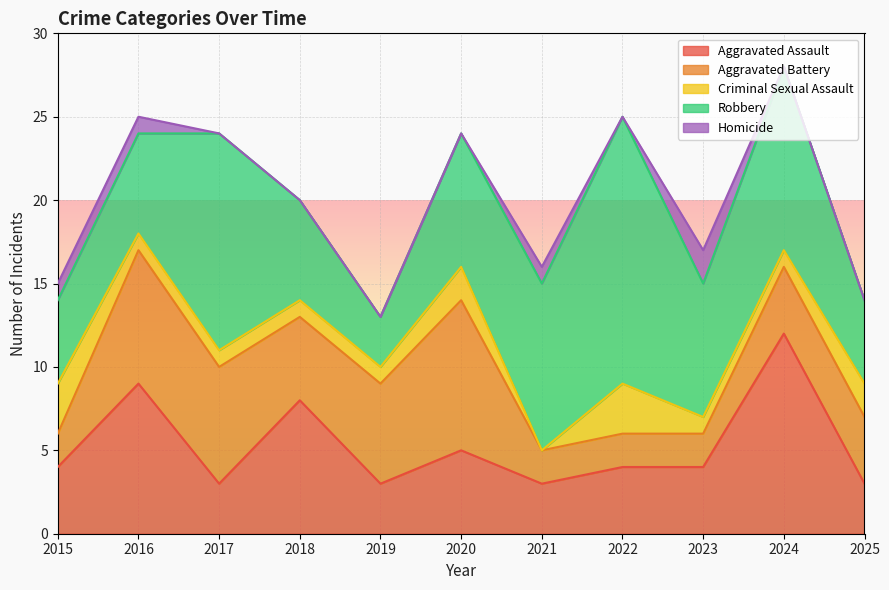

What is the difference between the maximum and minimum values in the Robbery series?

13